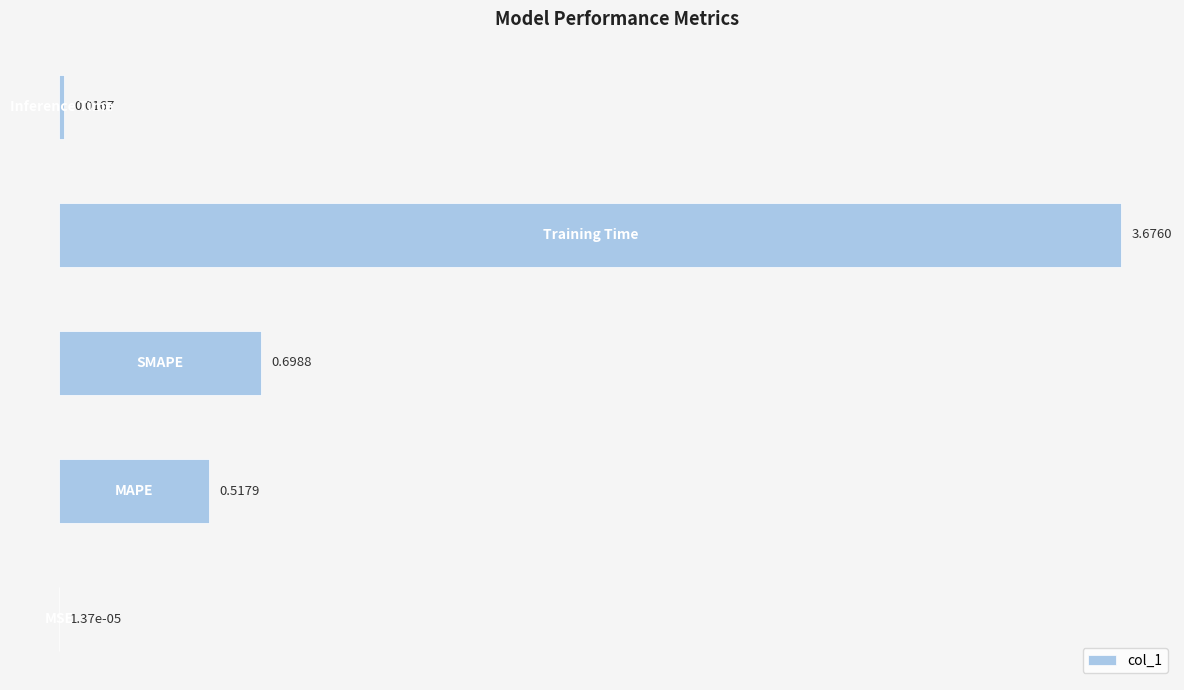

What is the sum of all values?

4.9